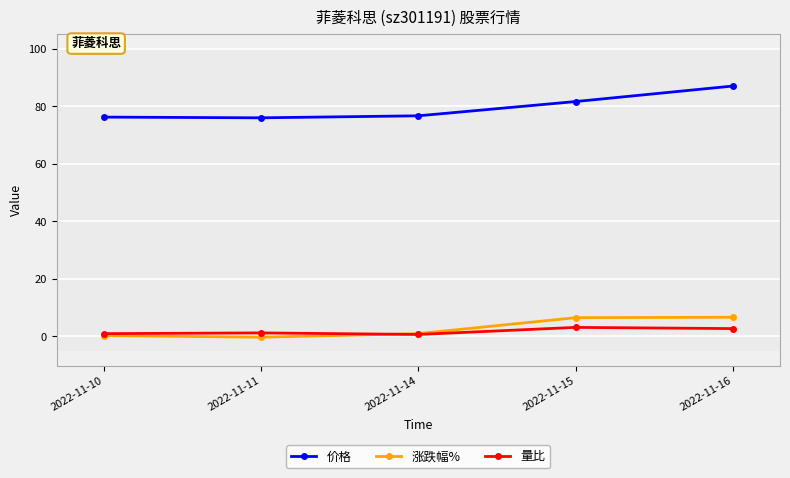

At how many categories does at least one series exceed 74?

5